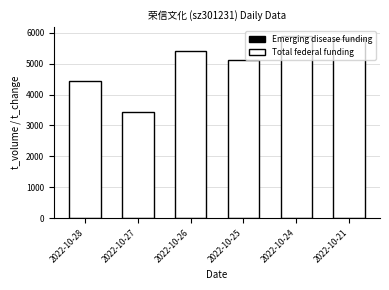

How many series are shown in this chart?

2